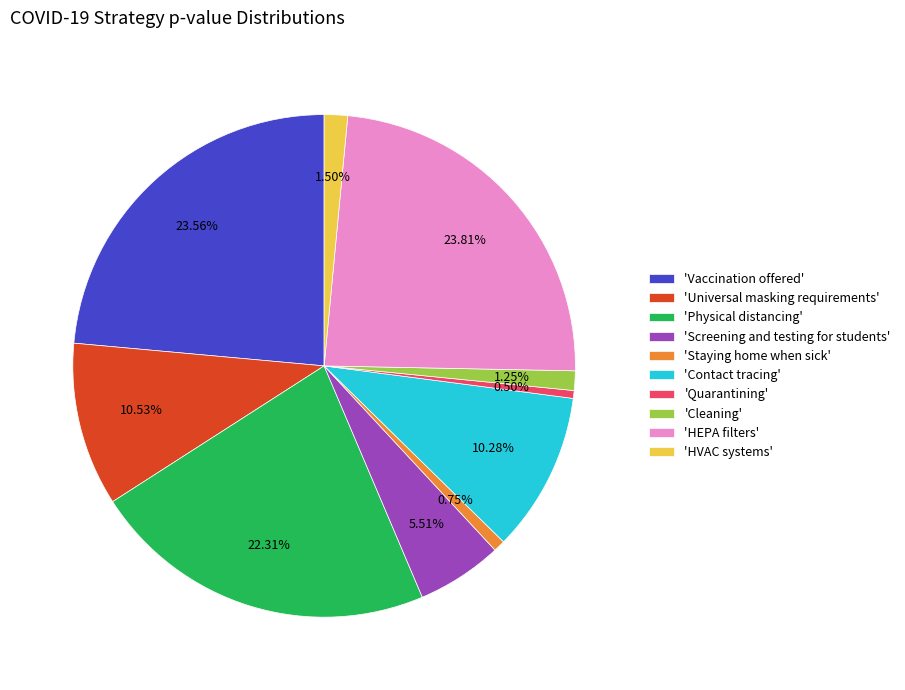

Does any single category account for the majority?

No